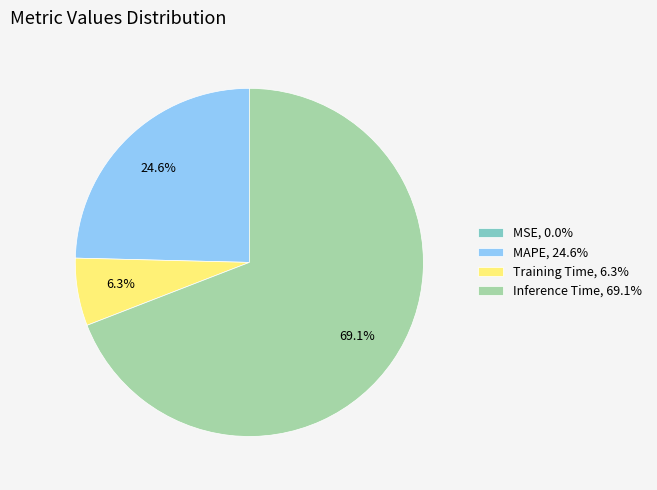

What percentage do Inference Time, 69.1% and MAPE, 24.6% together represent?

93.7%